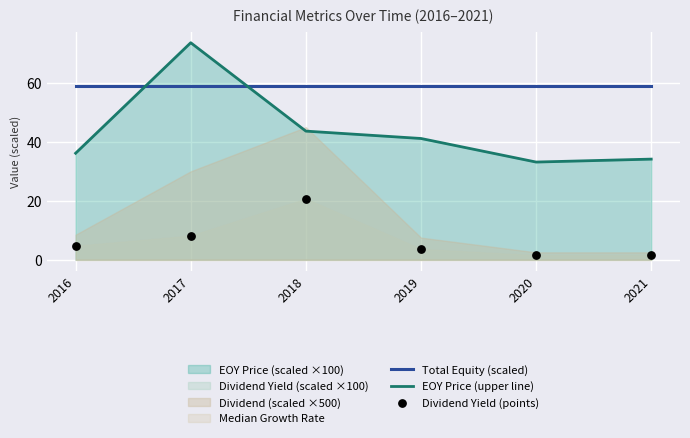

Which series contains the highest Y value?

EOY Price (upper line)